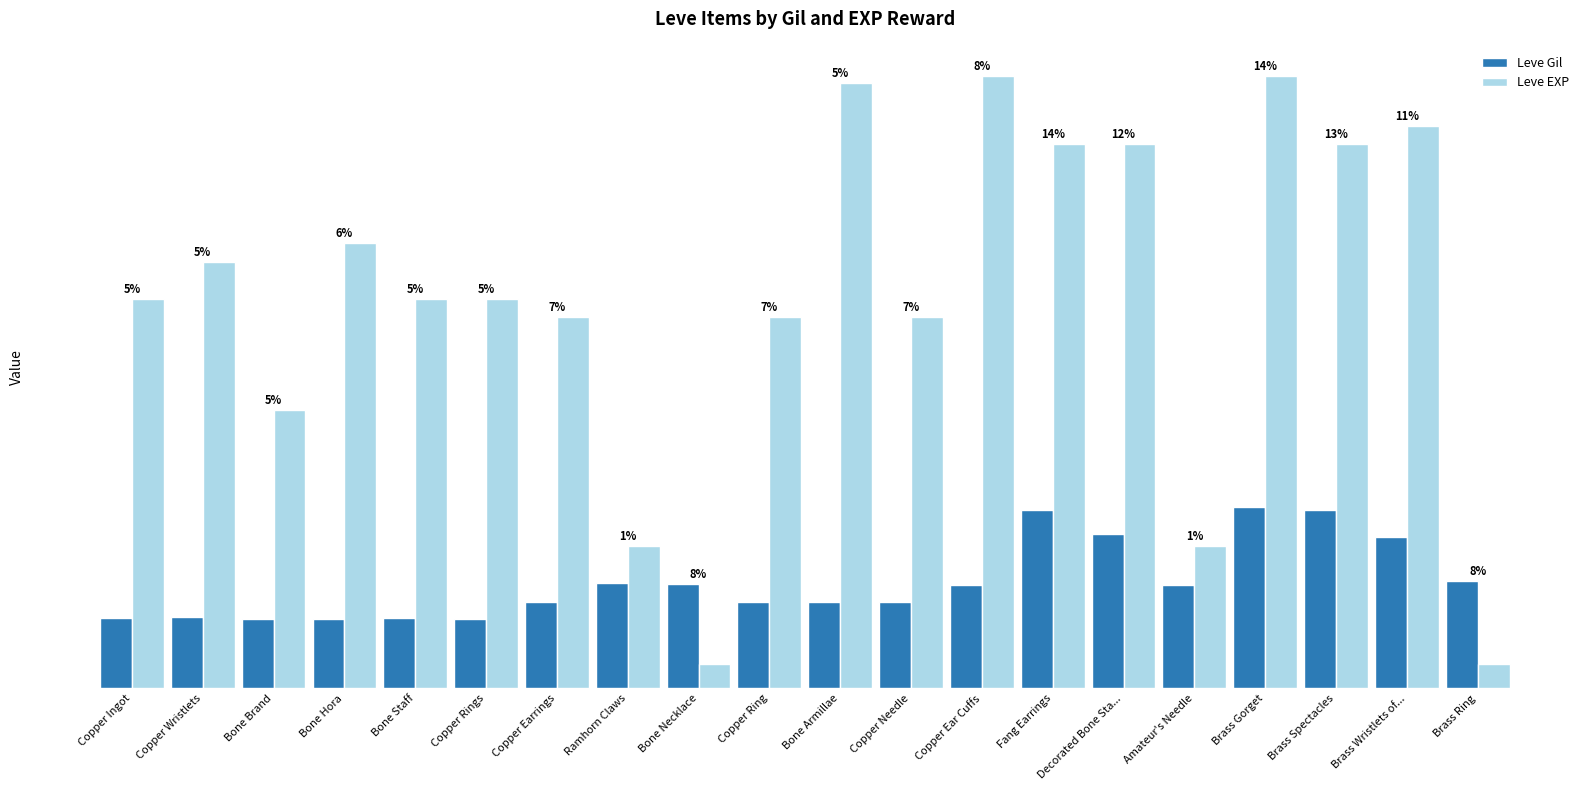

What are all the series names shown in the legend?

Leve Gil, Leve EXP